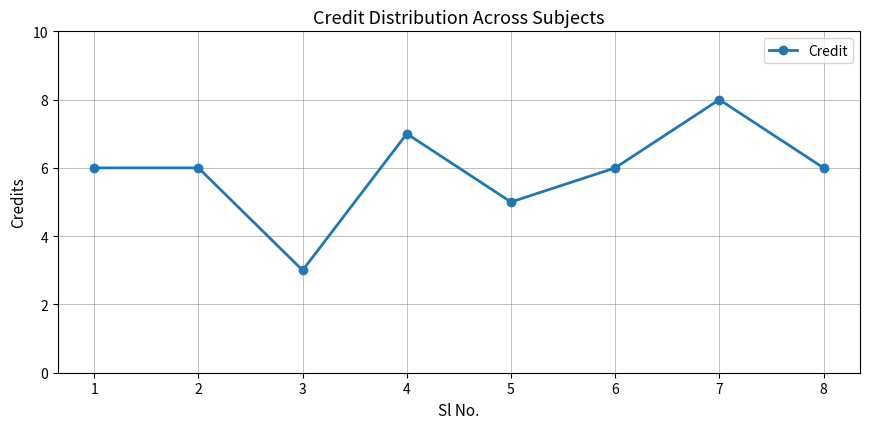

What is the sum of the values at 1 and 3?

9